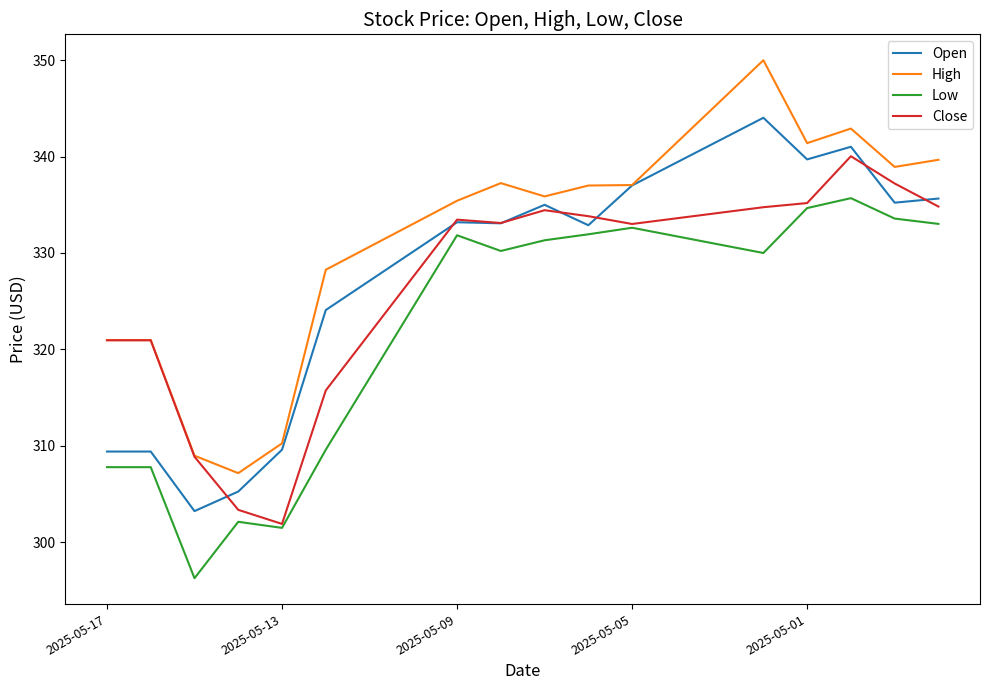

List the series in order of their peak value, highest first.

High, Open, Close, Low